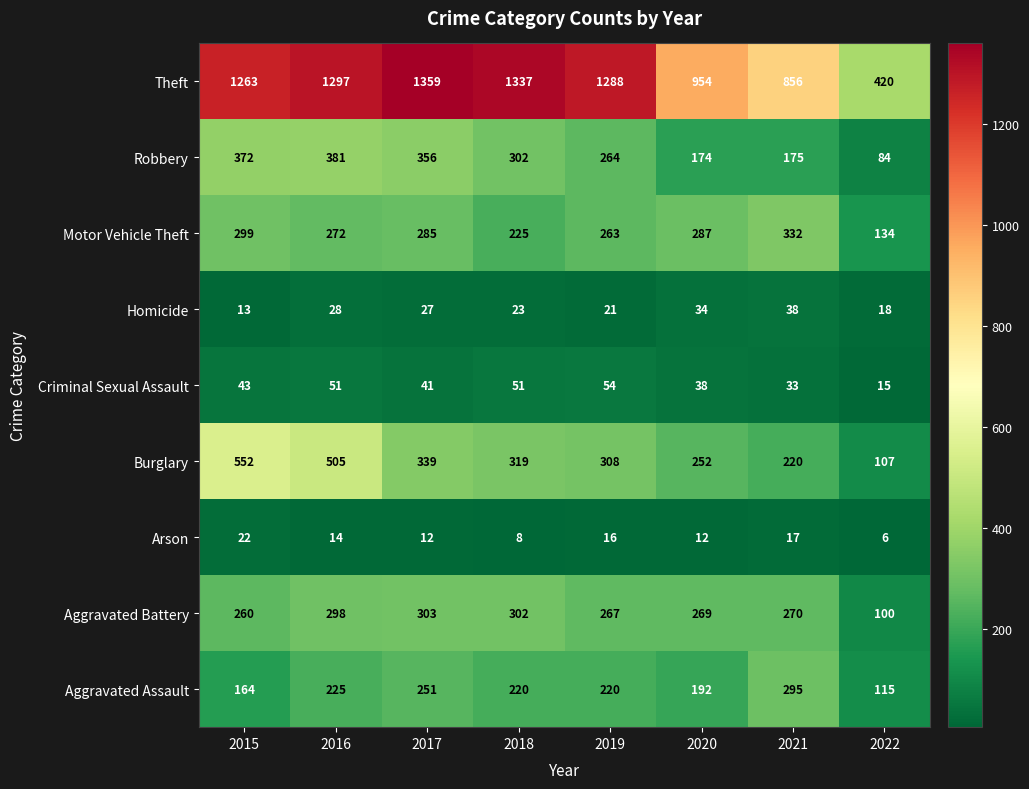

What is the smallest value displayed?

6